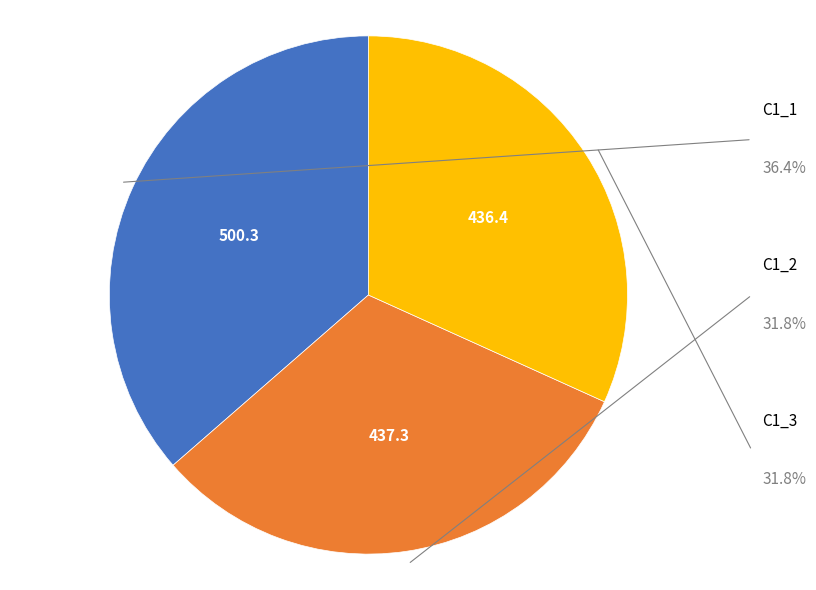

Does any single category account for the majority?

No